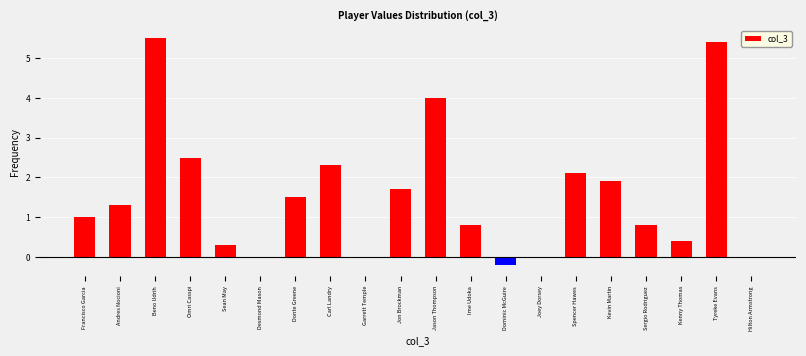

Reading left to right, transcribe all the data shown in this chart.

Francisco Garcia=1.0	Andres Nocioni=1.3	Beno Udrih=5.5	Omri Casspi=2.5	Sean May=0.3	Desmond Mason=0.0	Donte Greene=1.5	Carl Landry=2.3	Garrett Temple=0.0	Jon Brockman=1.7	Jason Thompson=4.0	Ime Udoka=0.8	Dominic McGuire=-0.2	Joey Dorsey=0.0	Spencer Hawes=2.1	Kevin Martin=1.9	Sergio Rodriguez=0.8	Kenny Thomas=0.4	Tyreke Evans=5.4	Hilton Armstrong=0.0